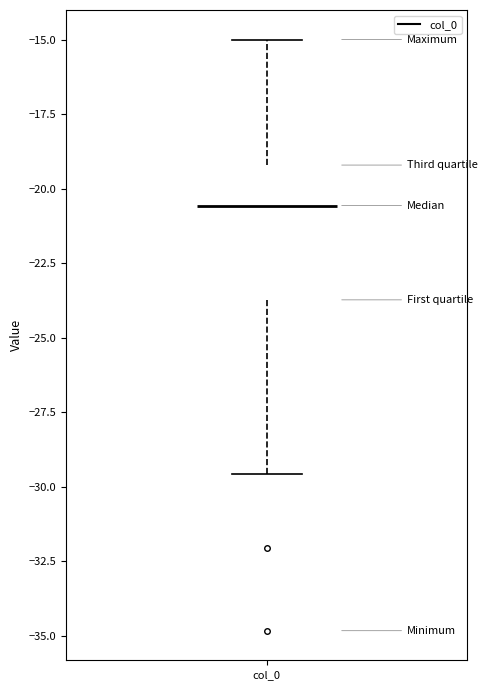

Where does the median line of the box for col_0 sit on the y-axis? The values are not printed on the chart, so give them approximately, as read against the axis.

-20.5